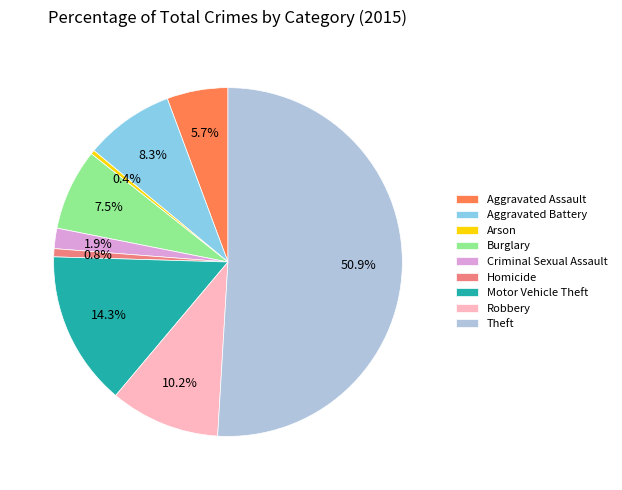

What is the ratio of the value at Homicide to the value at Arson?

2.0